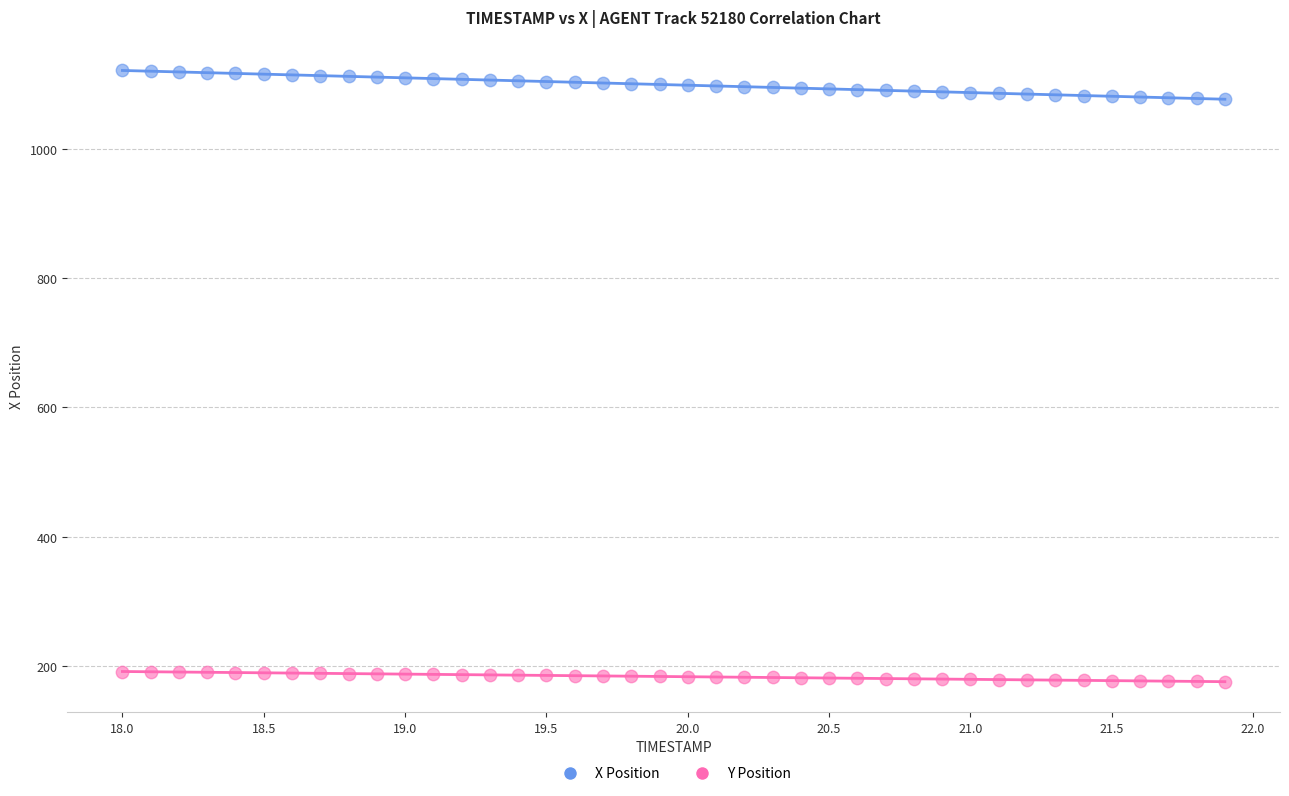

Which series reaches the maximum Y coordinate?

X Position